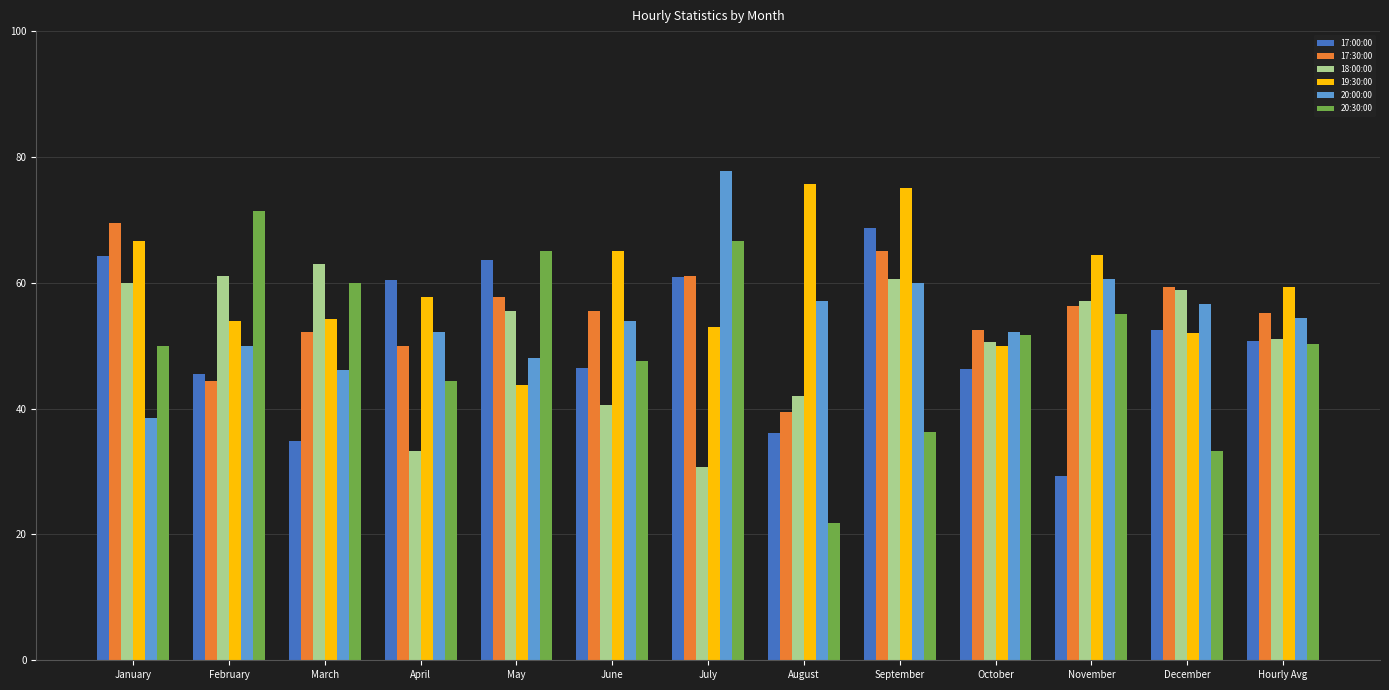

Which series has the largest total across all categories?

19:30:00